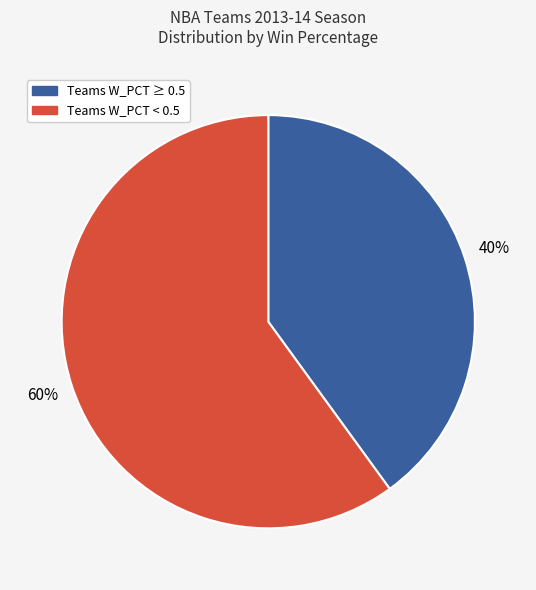

Is there any slice that represents more than half of the pie?

Yes